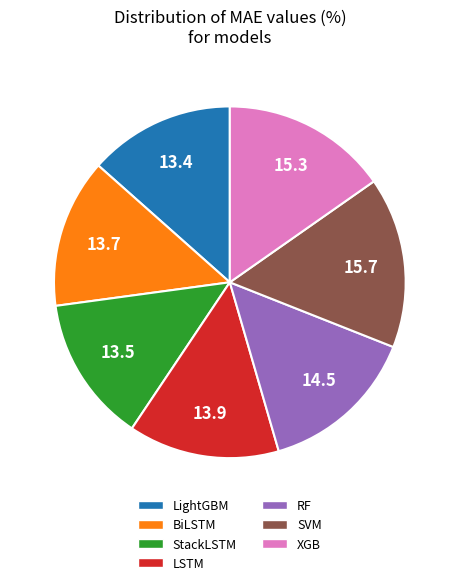

True or false: XGB accounts for 3% of the total.

False